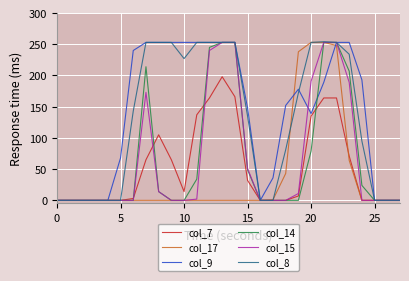

Where is col_17 nearest to the value 126?

23